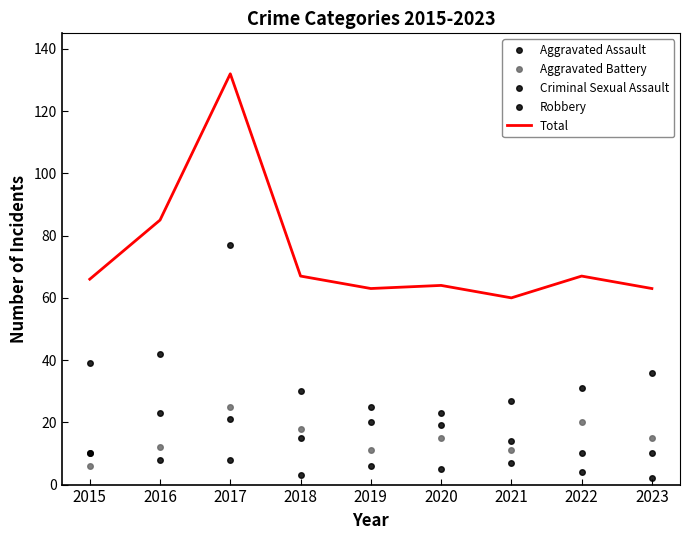

Is the value of Aggravated Assault at 2022 greater than the value of Total at 2016?

No